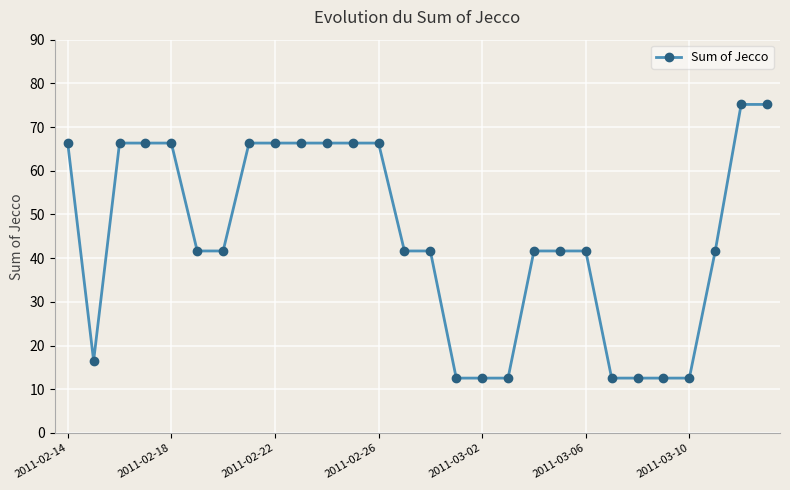

What is the sum of all values?

1251.4